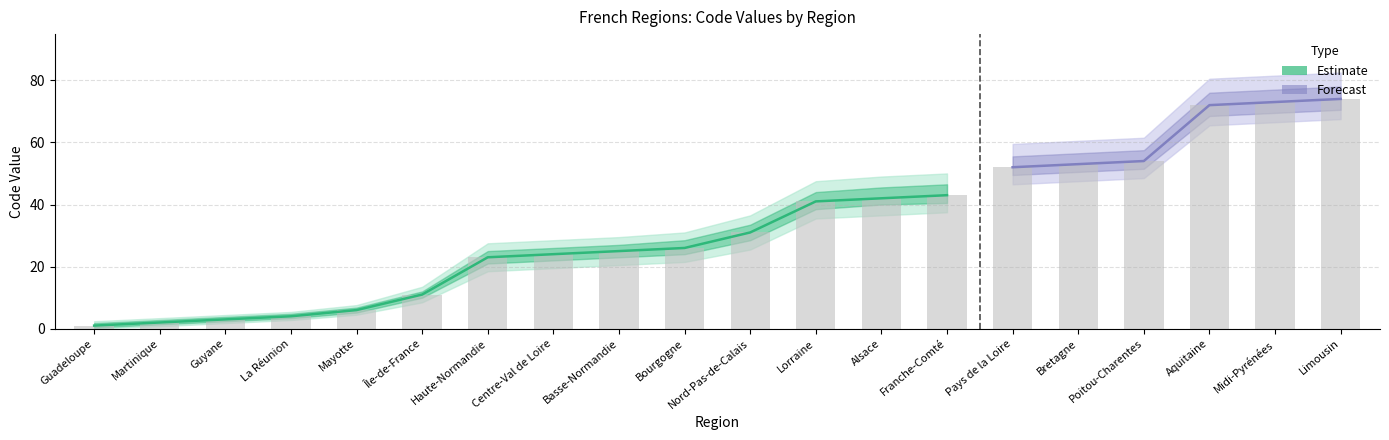

What is the value of the Estimate_upper bar at the 15th from the left?

55.5